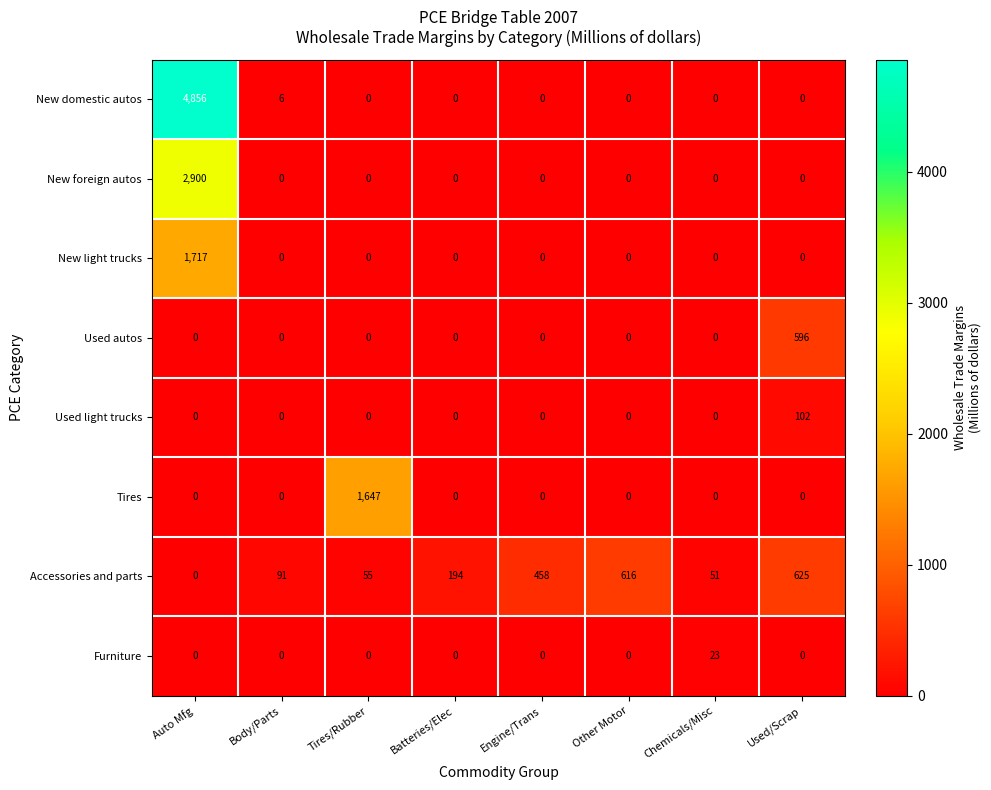

At how many categories does at least one series exceed 4828?

1